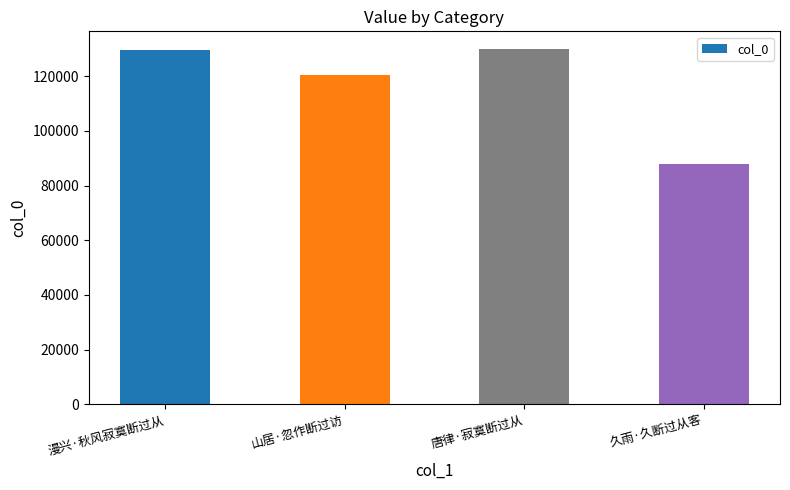

What position from the left is 唐律·寂寞断过从?

3